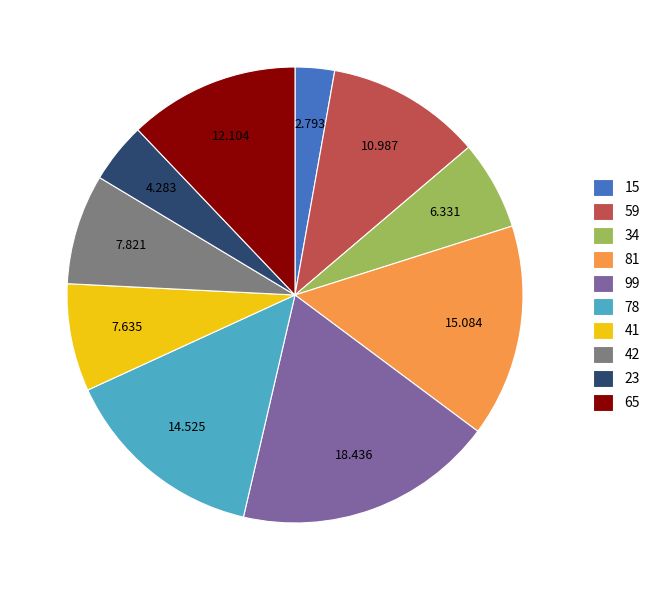

Does any single category account for the majority?

No